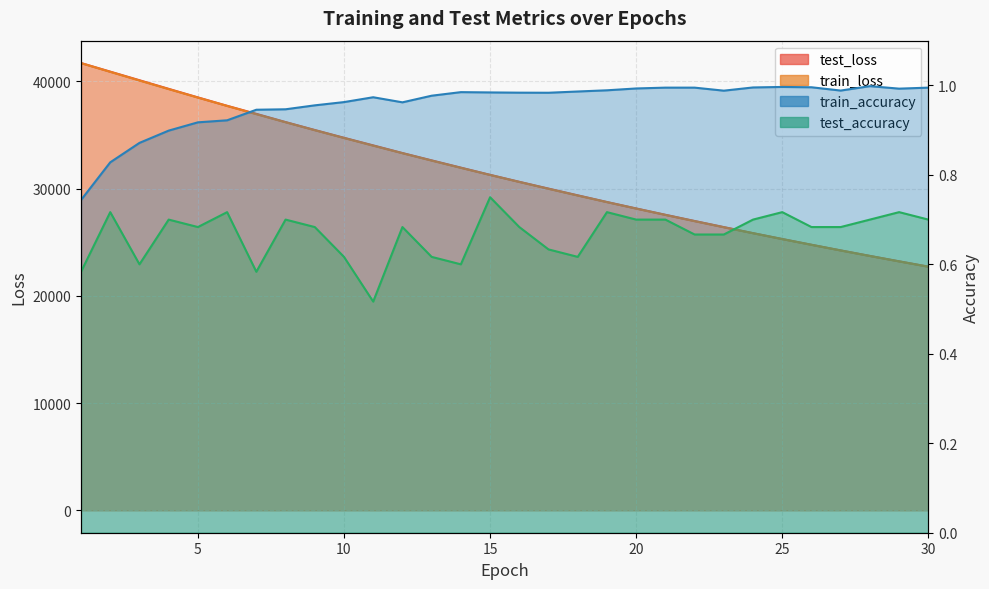

What are all the series names shown in the legend?

test_loss, train_loss, train_accuracy, test_accuracy